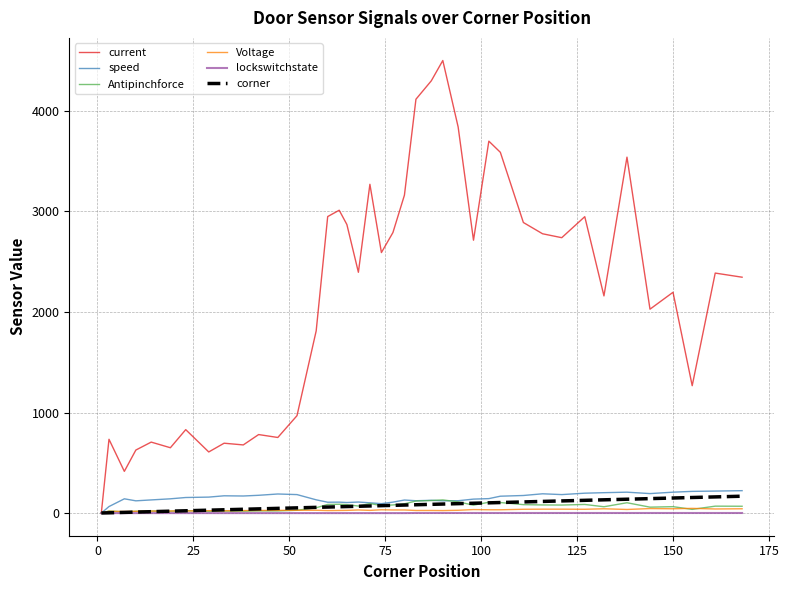

Which series has the largest range (max minus min)?

current